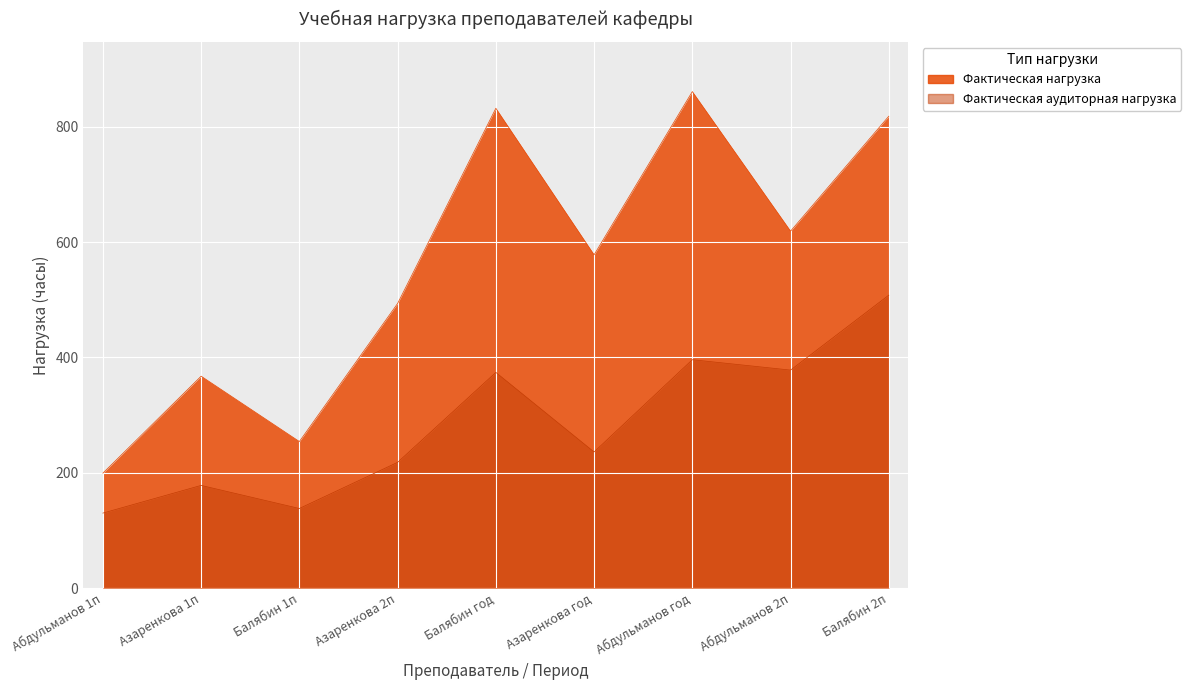

Reading left to right, list all the values displayed in this chart.

Фактическая нагрузка: 199.3	367.5	254.1	493.6	832.1	578.0	861.1	619.0	818.3
Фактическая аудиторная нагрузка: 130.0	178.0	138.0	218.0	374.0	236.0	396.0	378.0	508.0